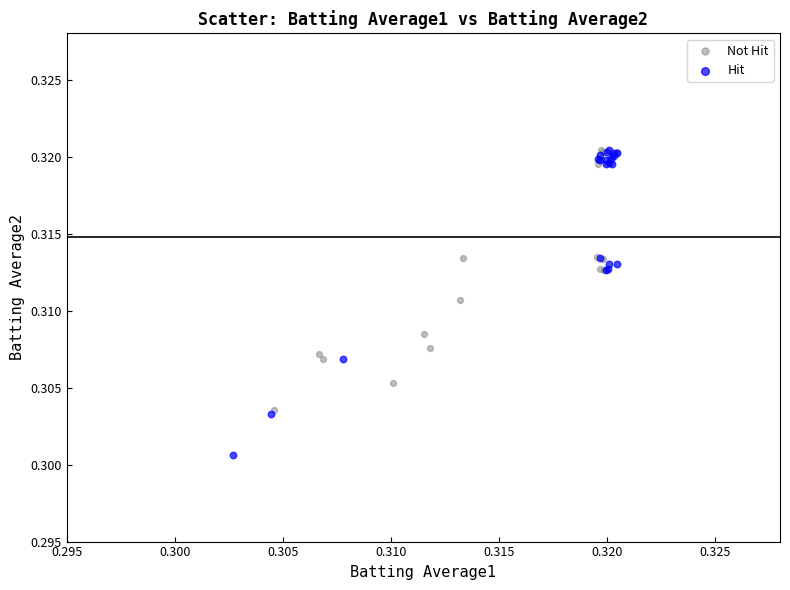

Which series has the largest Y range (max minus min)?

Hit